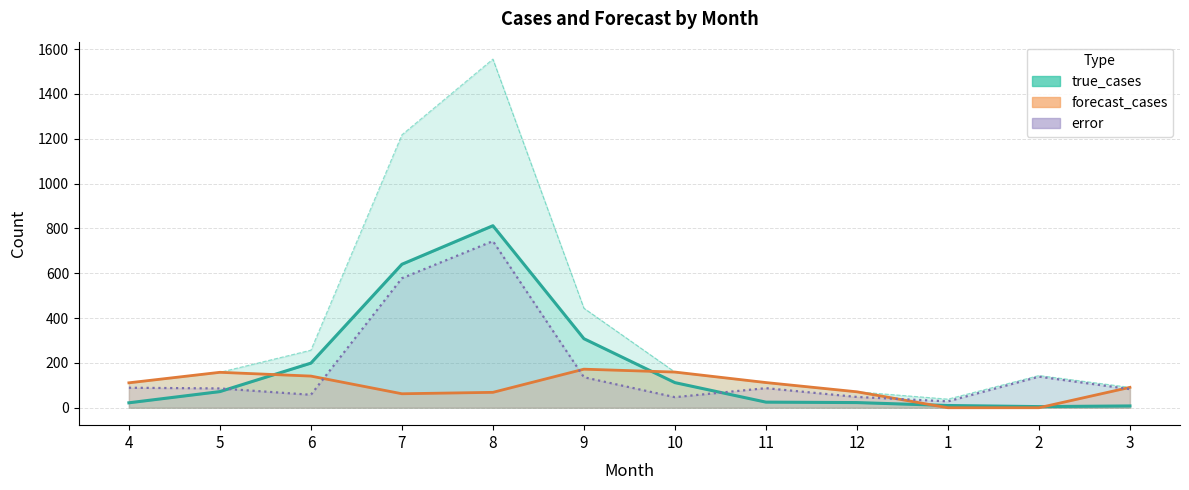

Which series has the largest range (max minus min)?

true_cases